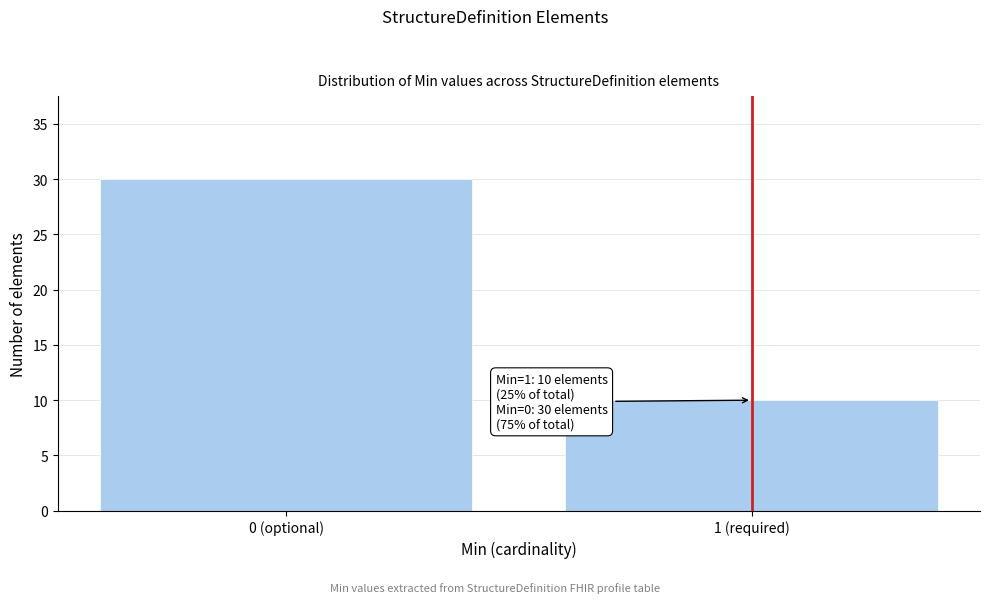

Reading right to left, list all the values displayed in this chart.

10	30